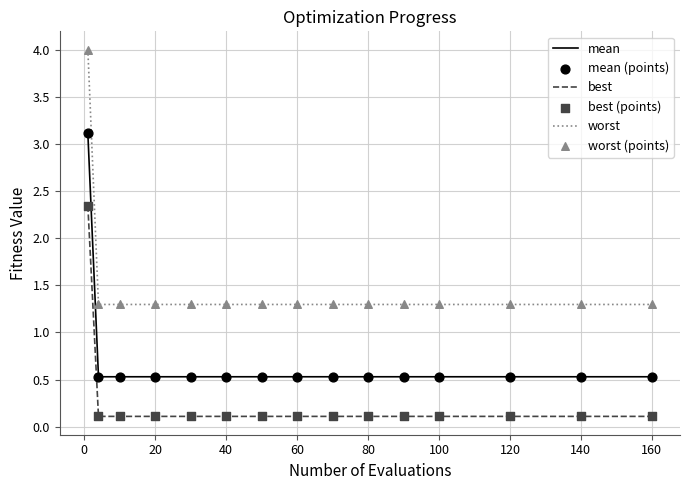

Which series has the largest total across all categories?

worst